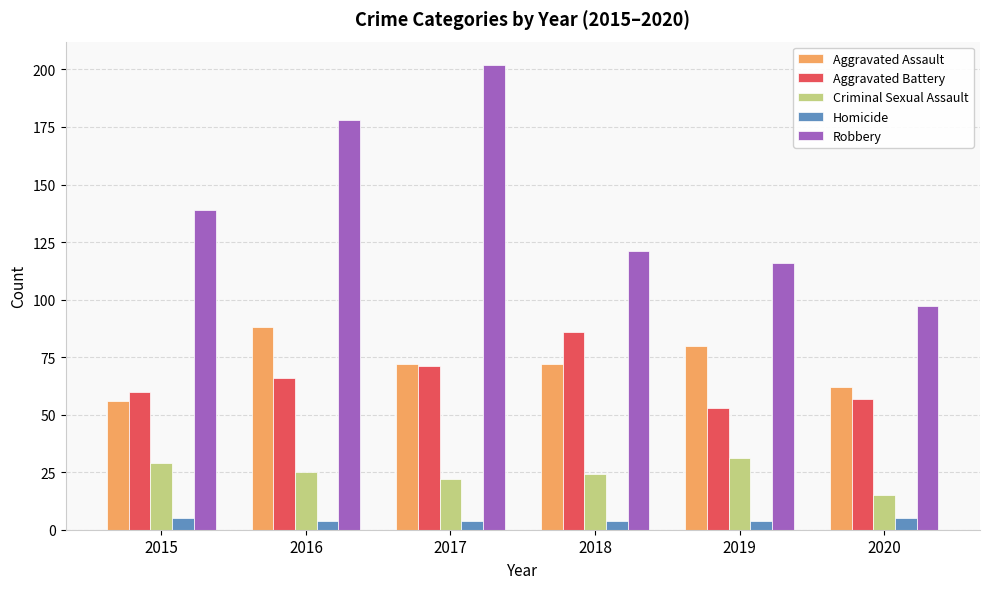

What is the total value across all series at 2017?

371